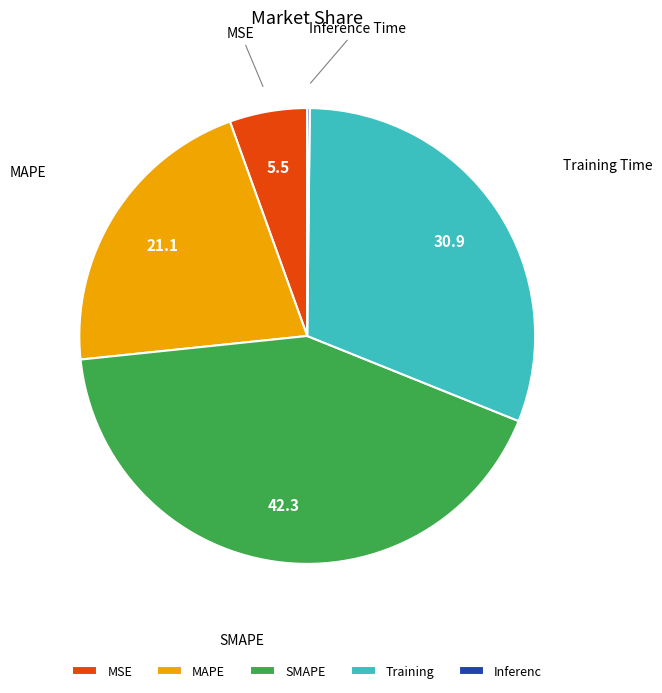

Is it true that MAPE is 21% of the pie?

True